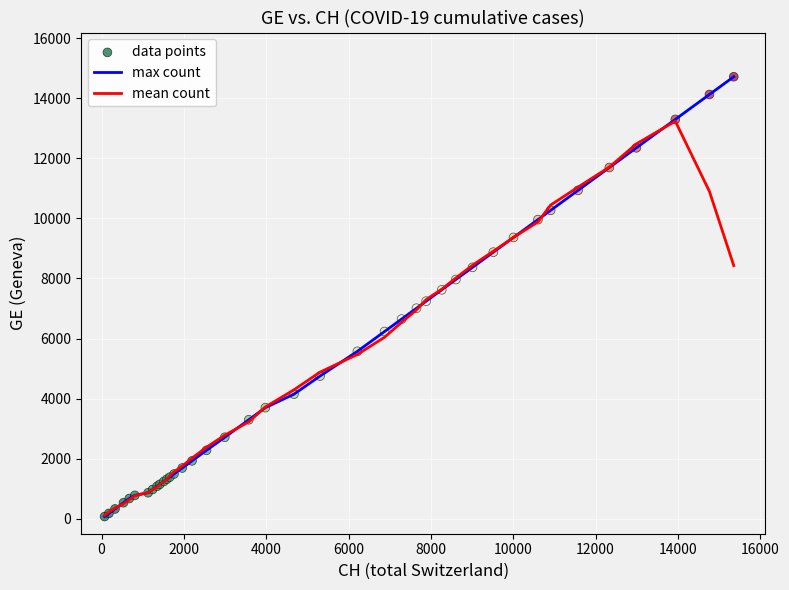

What is the maximum value for max count?

14717.0